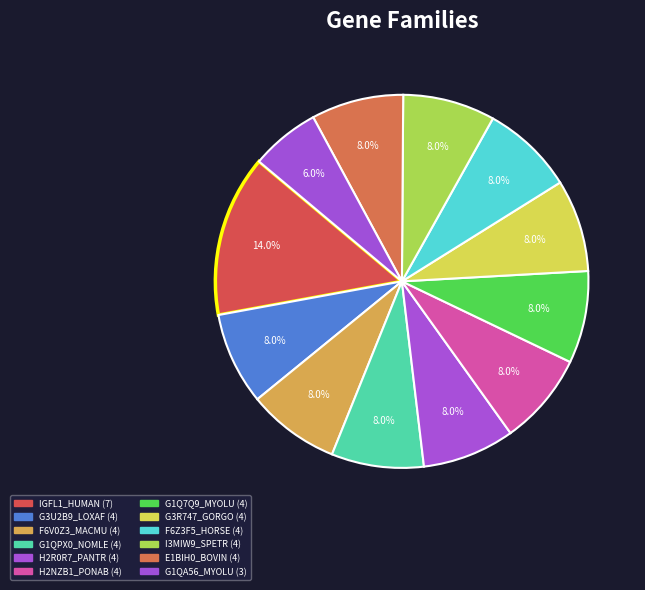

To the nearest percent, what is the difference between the largest and smallest slice percentages?

8%